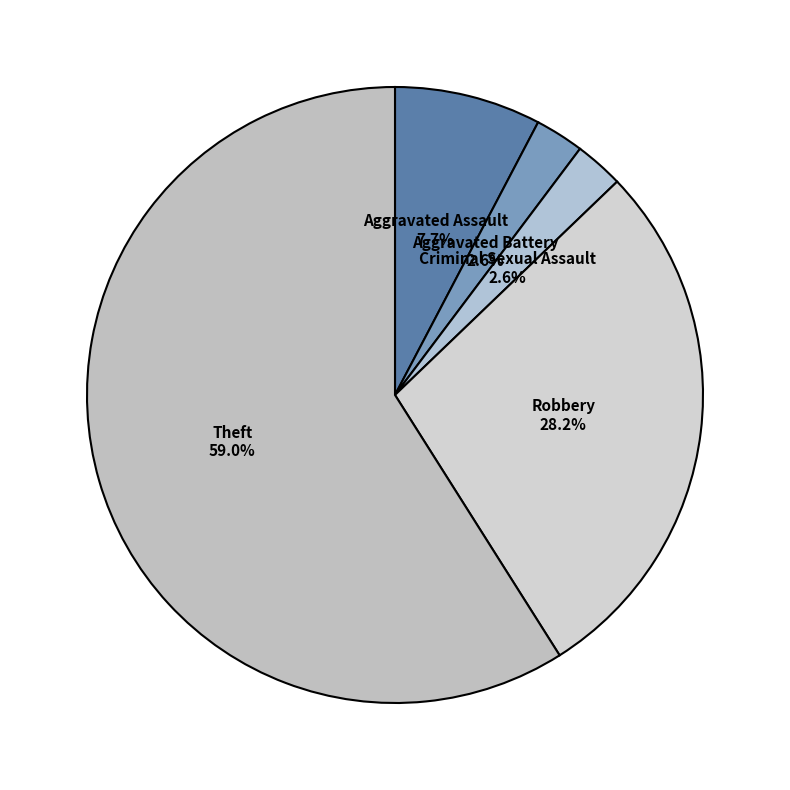

What portion of the pie excludes Robbery?

71.8%